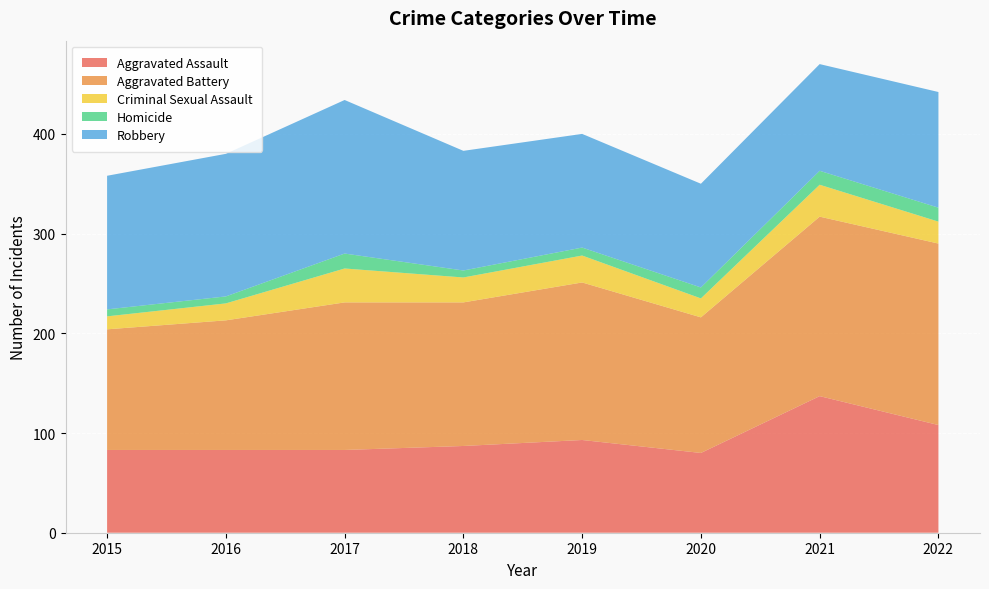

Reading right to left, list all the values displayed in this chart.

Aggravated Assault: 108	137	80	93	87	83	83	83
Aggravated Battery: 182	180	136	158	144	148	130	121
Criminal Sexual Assault: 22	32	19	27	25	34	17	13
Homicide: 14	14	11	8	7	15	7	7
Robbery: 116	107	104	114	120	154	143	134